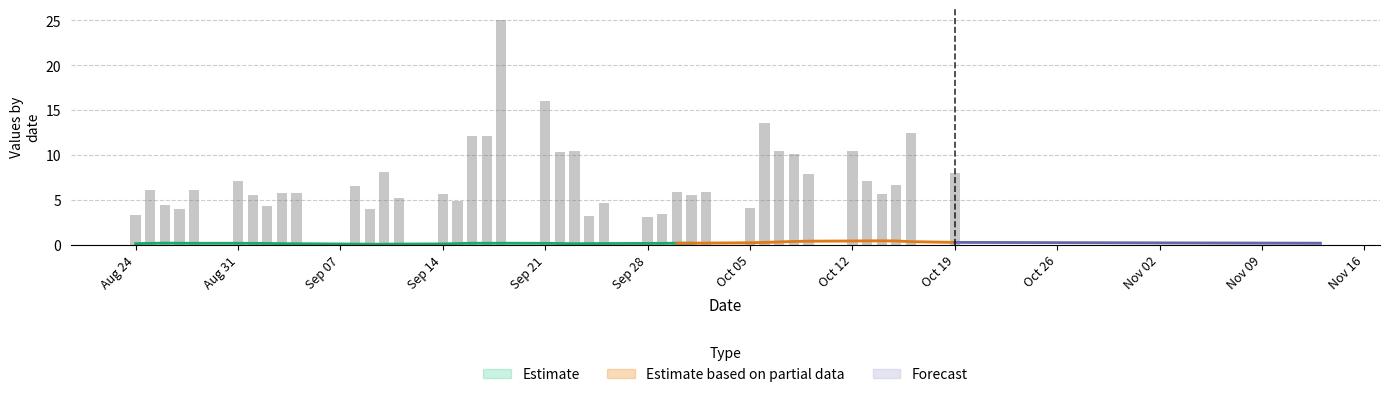

Count the number of categories in the chart.

40